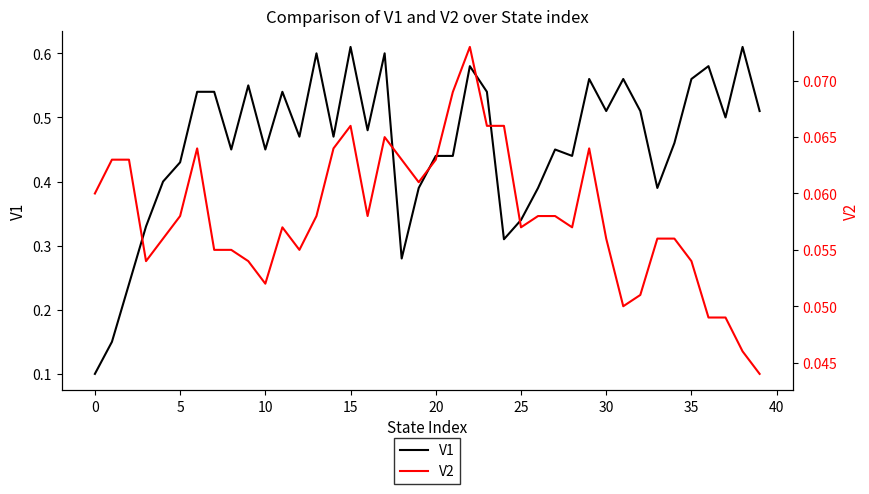

What is the difference between the highest and lowest values at 30?

0.5